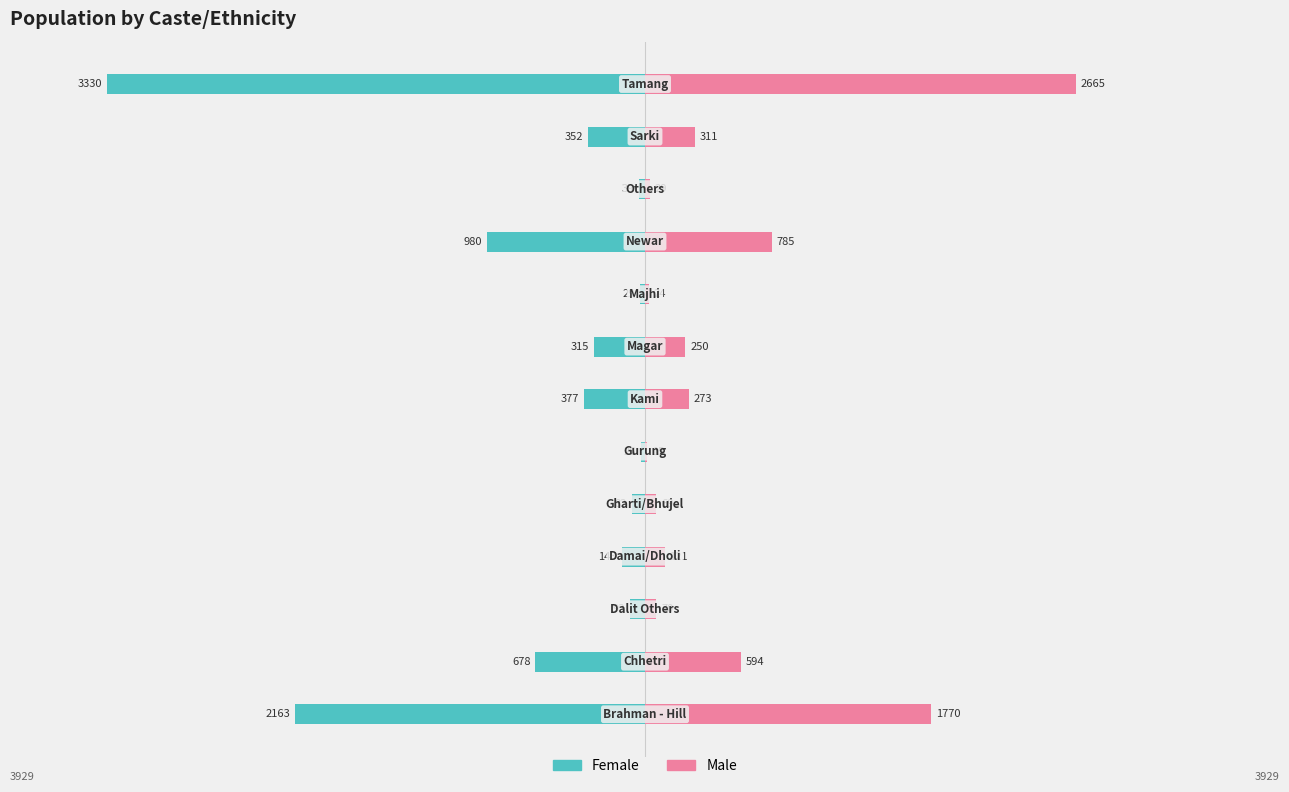

Which series has the largest range (max minus min)?

Female